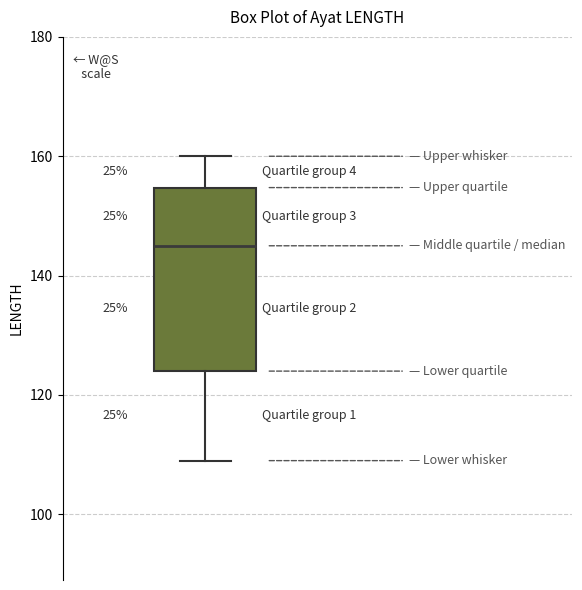

Transcribe this box plot: give where the median line is, the range the box spans, and where the two whiskers end, as read against the y-axis. The values are not printed on the chart, so give them approximately, as read against the axis.

median 146, box 124 to 154, whiskers 110 to 160